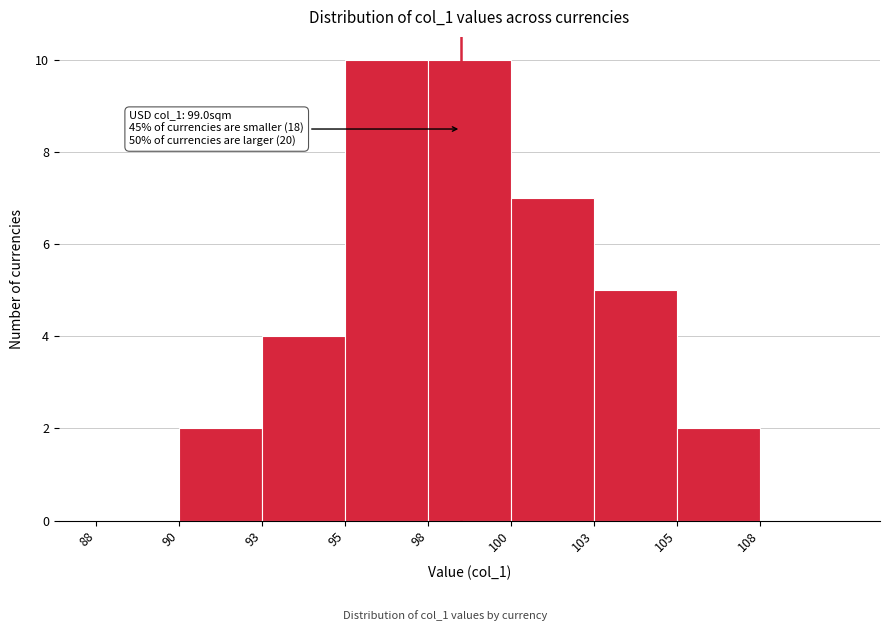

Reading left to right, what are all the values shown in this chart?

88=0	90=2	93=4	95=10	98=10	100=7	103=5	105=2	108=0